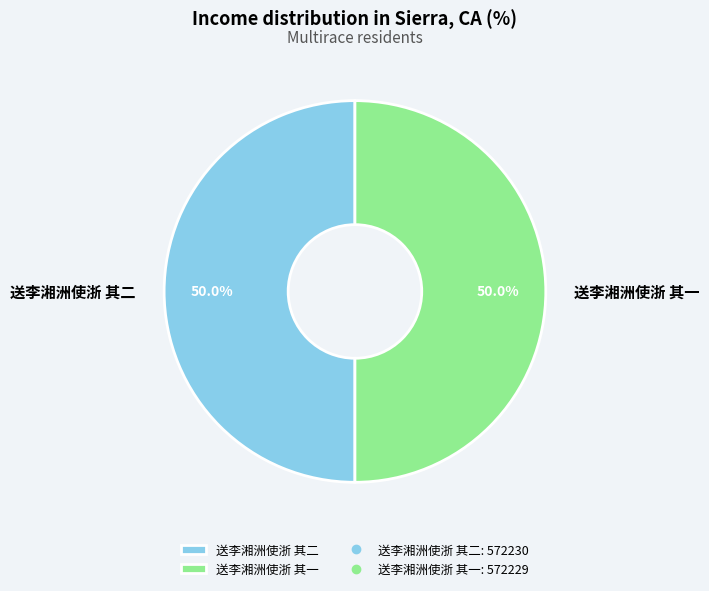

How much of the chart is everything except 送李湘洲使浙 其一?

50.0%